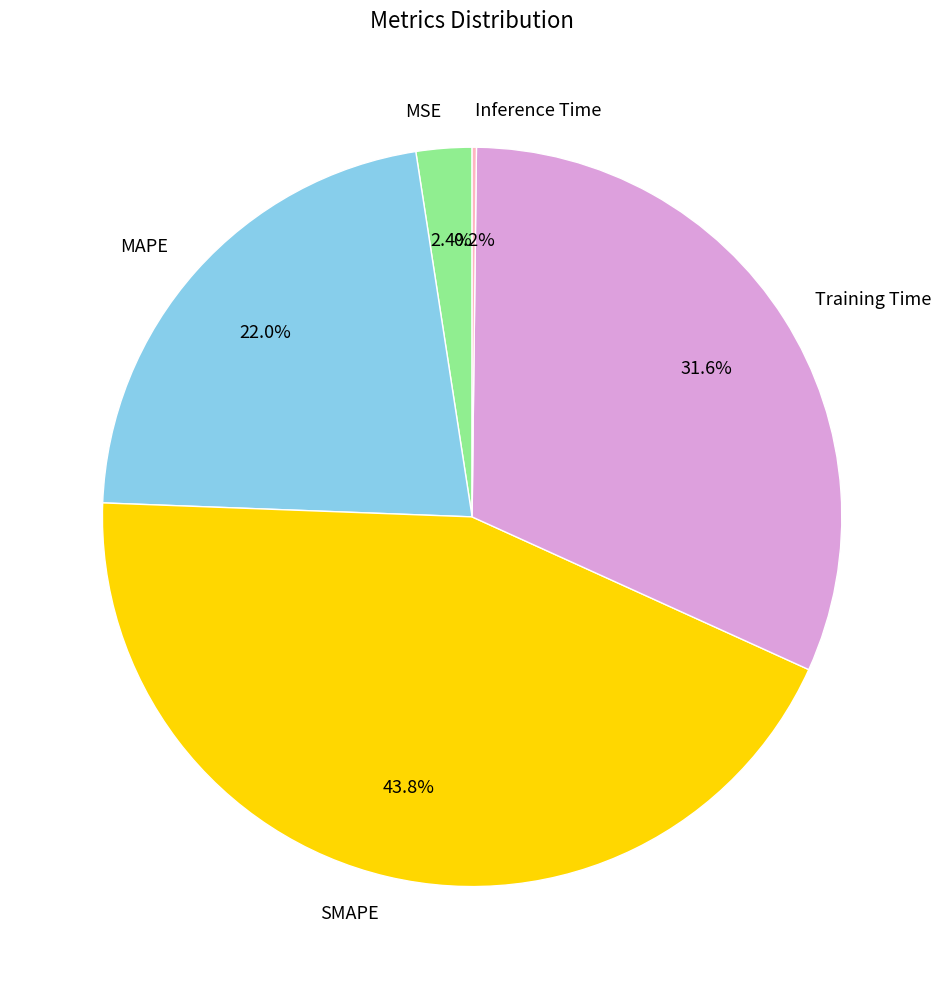

Which category has the biggest portion of the pie?

SMAPE